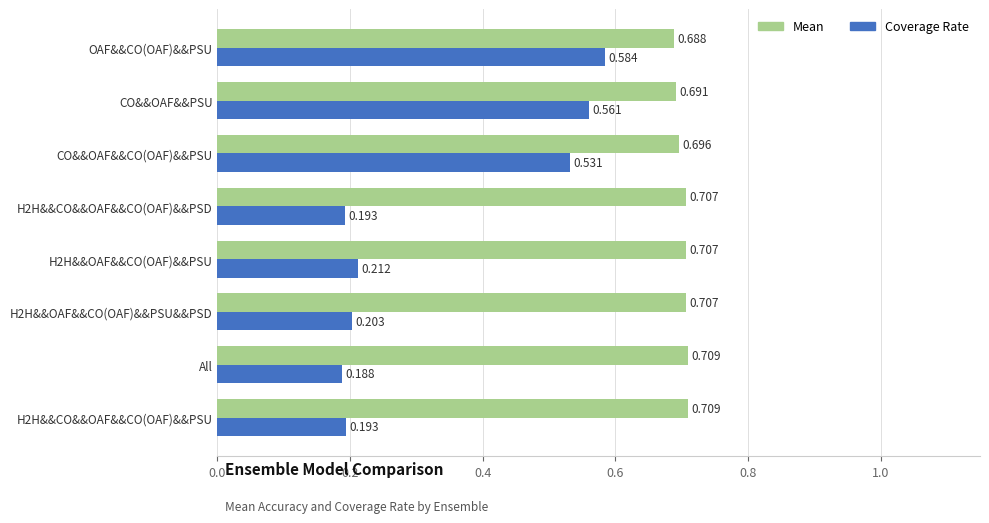

Which series has the largest total across all categories?

Mean